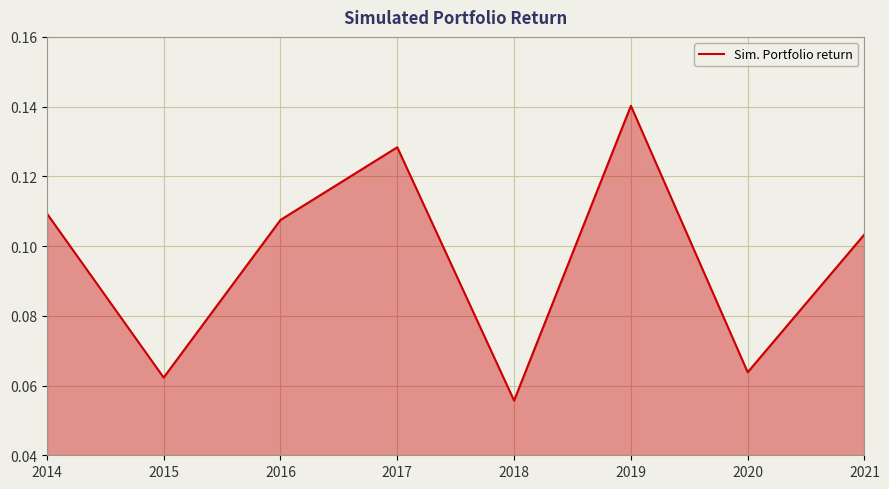

How many interior local peaks (higher than both neighbors) does the data have?

2